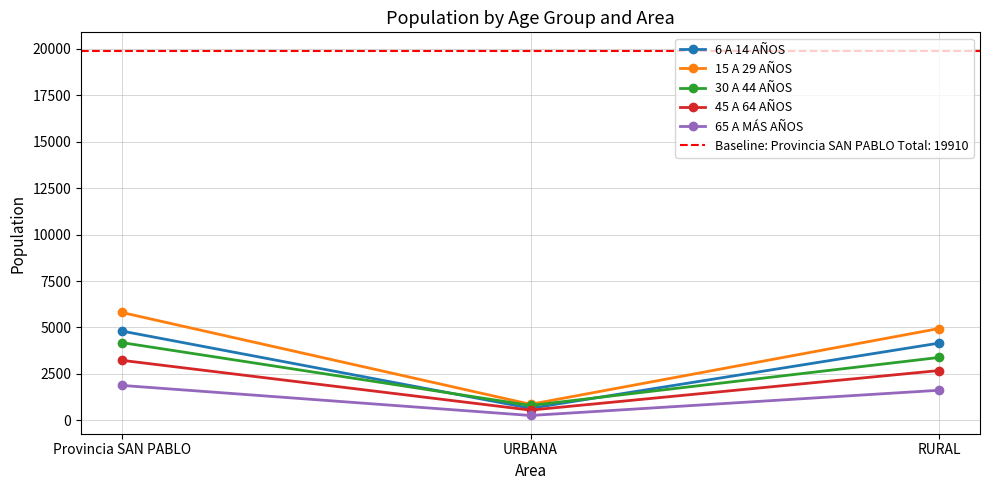

How many 6 A 14 AÑOS values are between 649 and 4807?

3